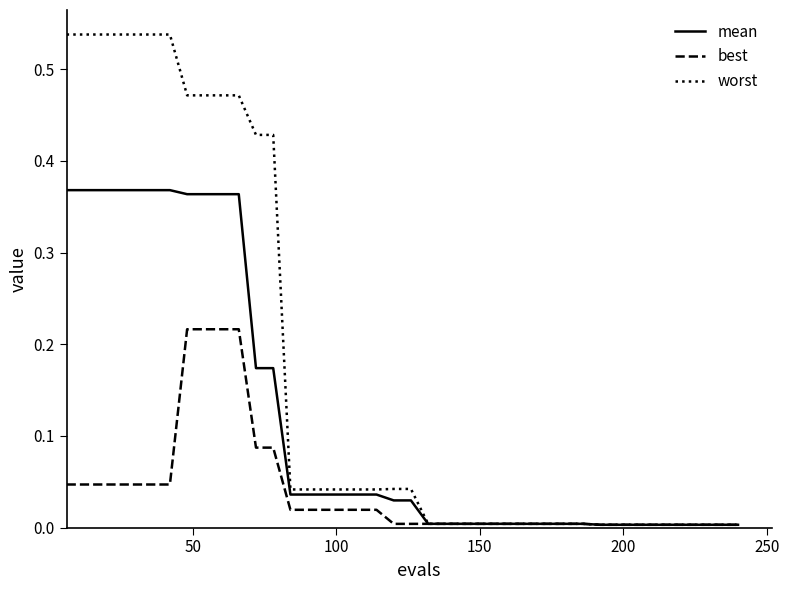

List the series in order of their overall mean, highest first.

worst, mean, best